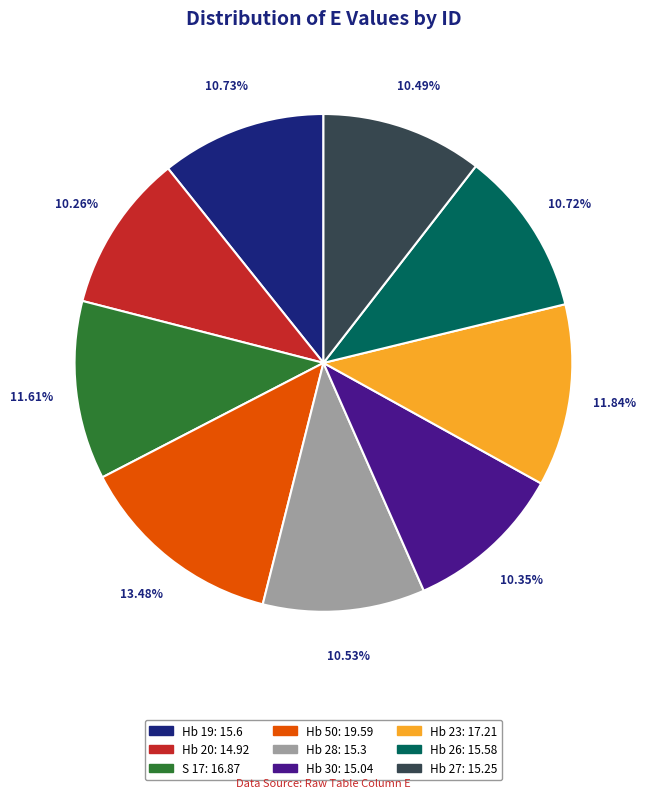

Is the sum of Hb 20 and Hb 26 greater than half?

No